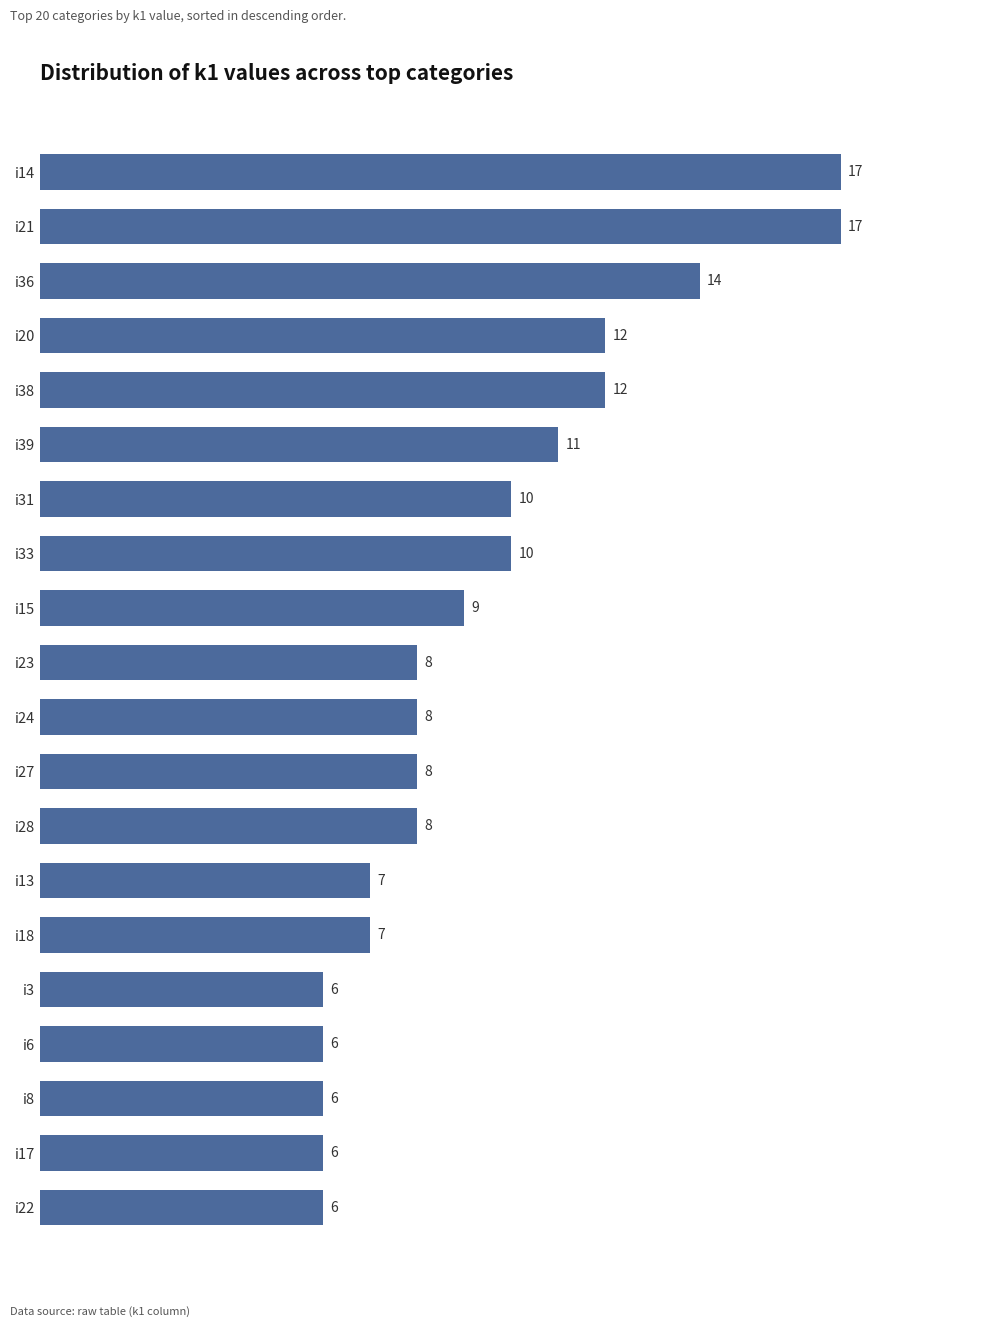

How many distinct data groups are displayed?

1